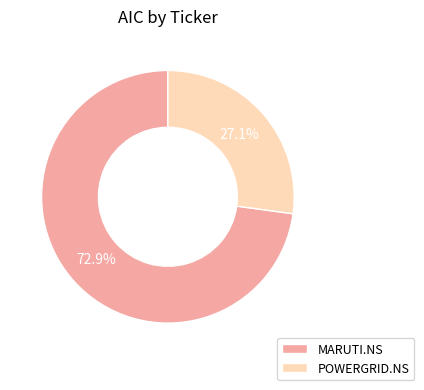

Rank the categories by value from highest to lowest.

MARUTI.NS, POWERGRID.NS